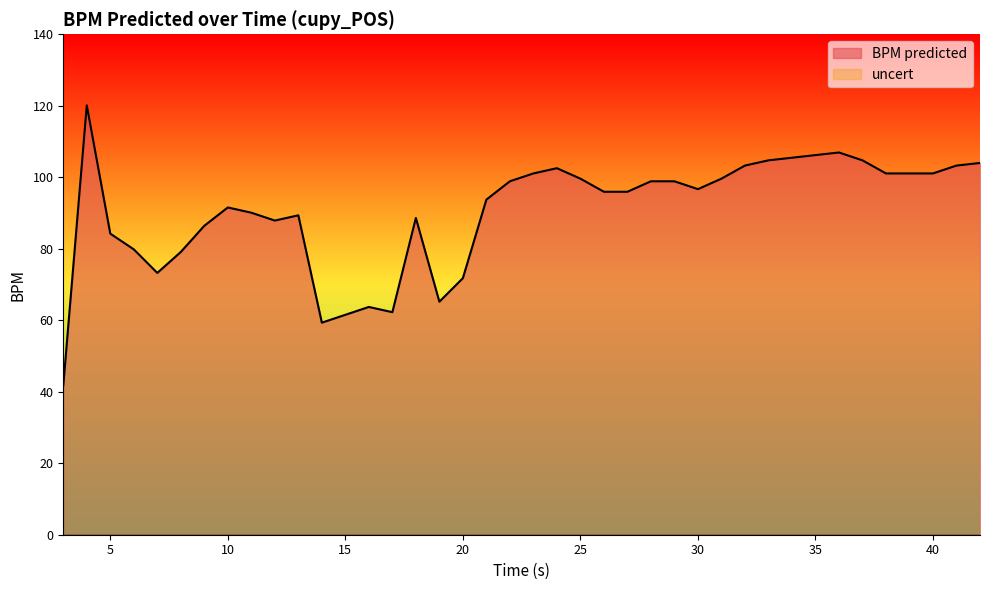

At which category does the data reach its first local peak?

4.0